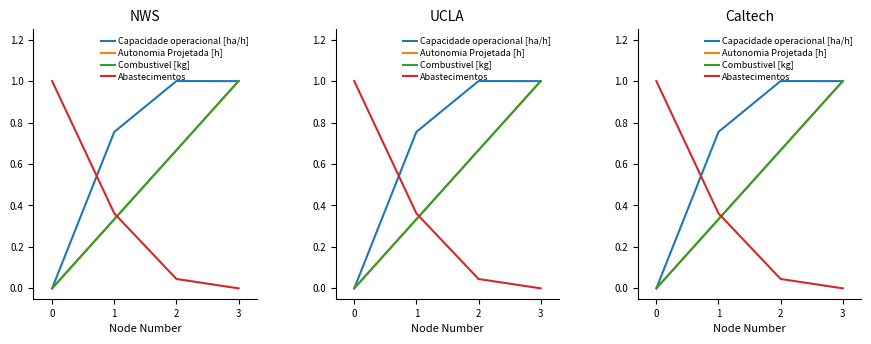

Reading left to right, transcribe all the data shown in this chart.

Capacidade operacional [ha/h]: 0=0.0	1=0.8	2=1.0	3=1.0
Autonomia Projetada [h]: 0=0.0	1=0.3	2=0.7	3=1.0
Combustivel [kg]: 0=0.0	1=0.3	2=0.7	3=1.0
Abastecimentos: 0=1.0	1=0.4	2=0.0	3=0.0